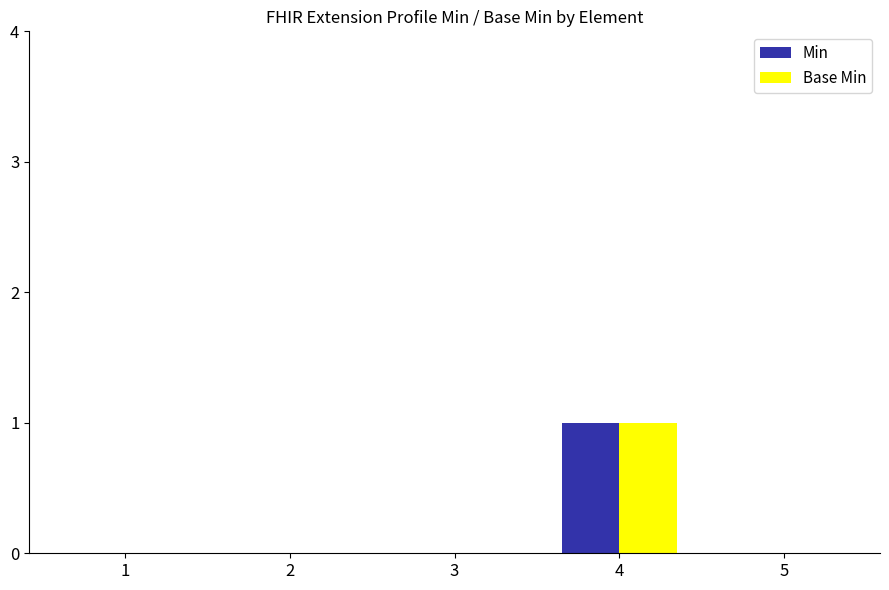

How many groups of bars are there?

5